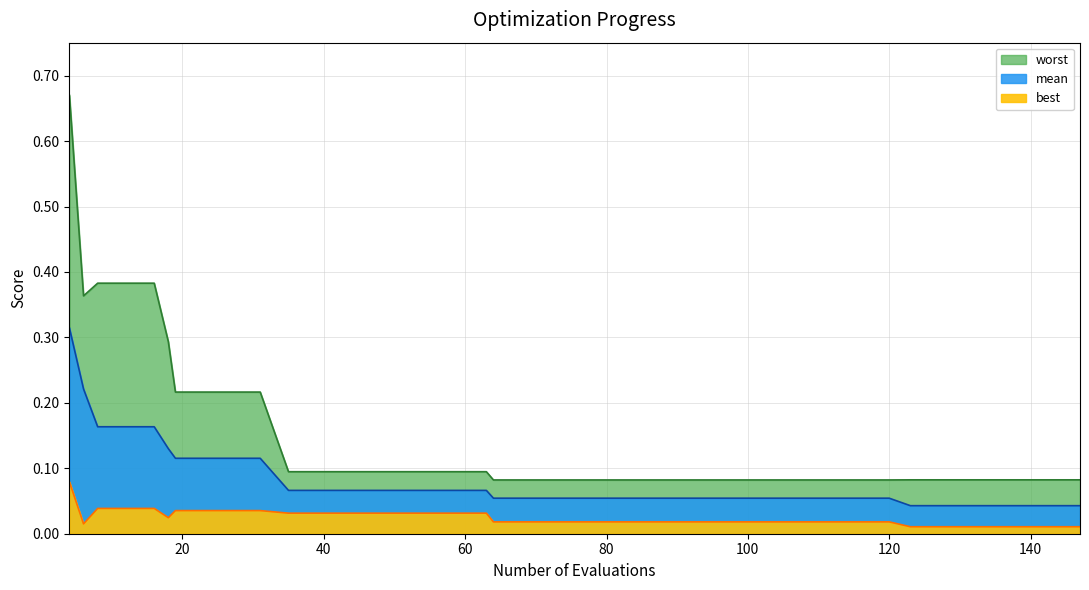

At how many categories does at least one series exceed 0?

40